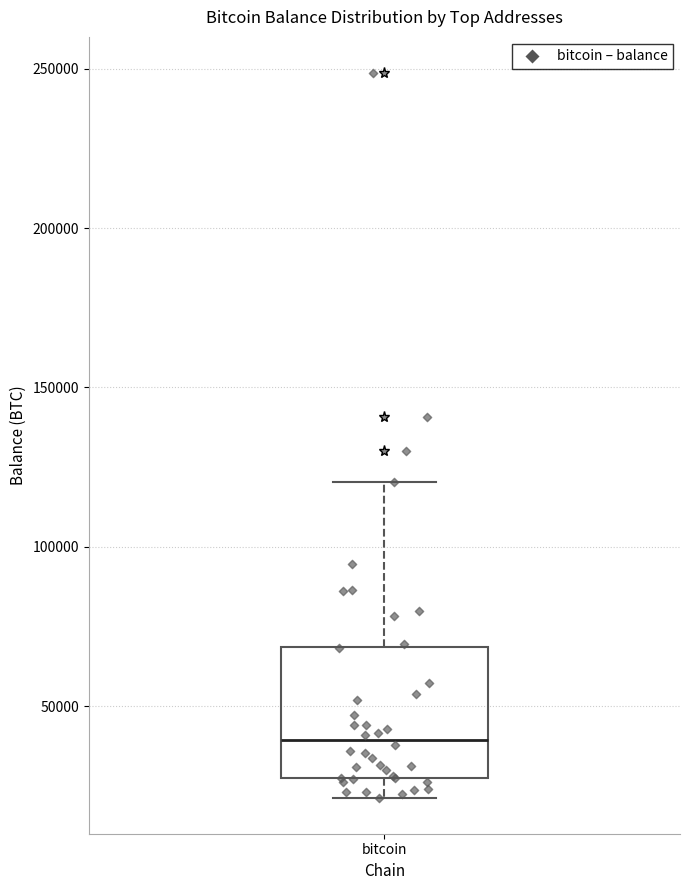

Transcribe this box plot: give where the median line is, the range the box spans, and where the two whiskers end, as read against the y-axis. The values are not printed on the chart, so give them approximately, as read against the axis.

median 40000, box 25000 to 70000, whiskers 20000 to 120000